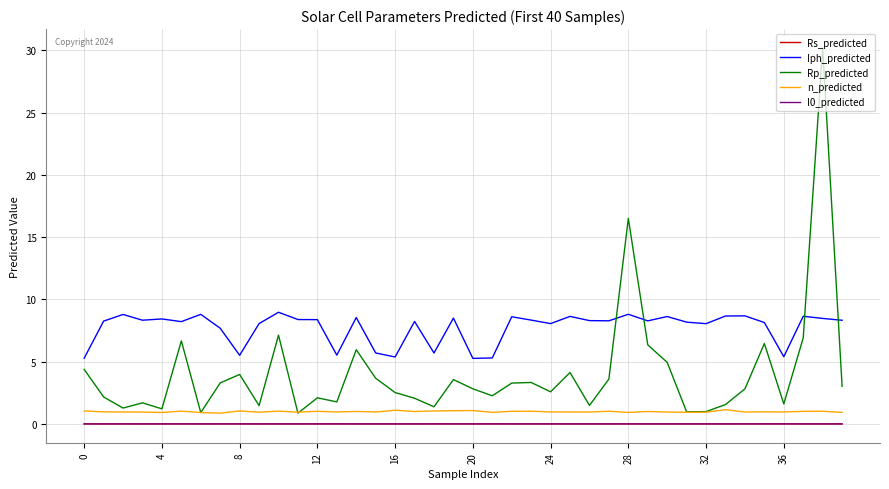

What is the highest value of the Rp_predicted series?

30.2